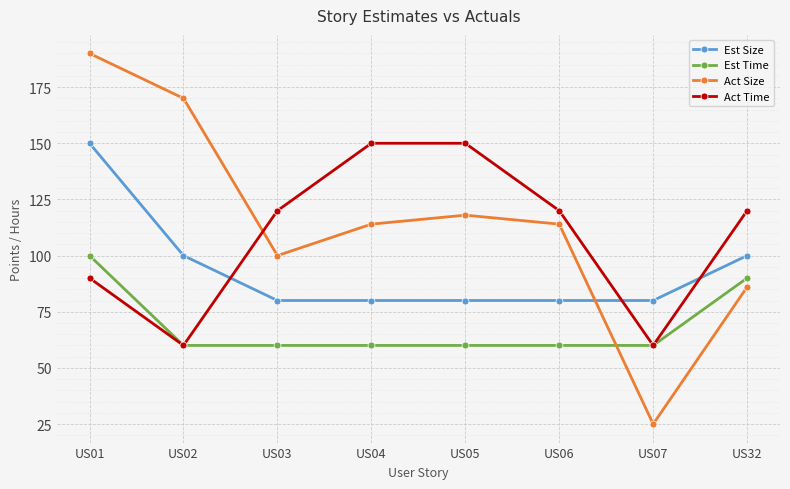

How many times do Act Time and Act Size cross each other?

1